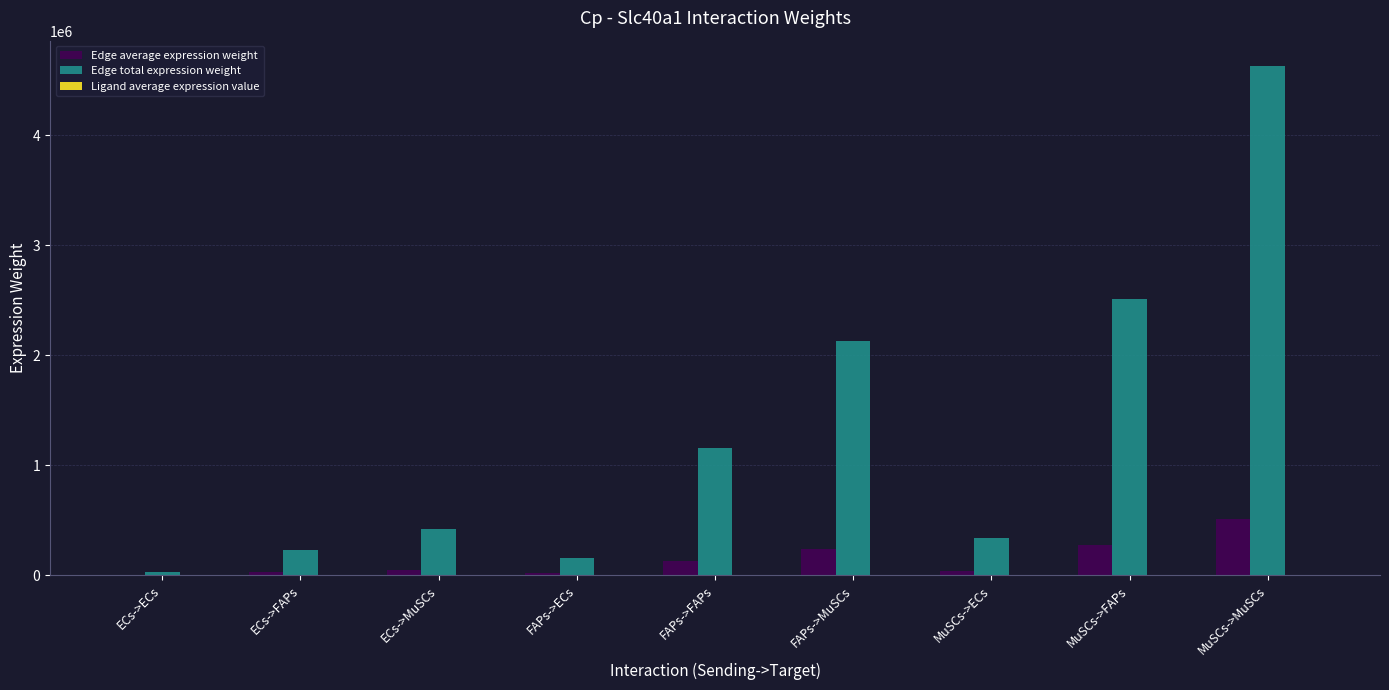

How many groups of bars are there?

9